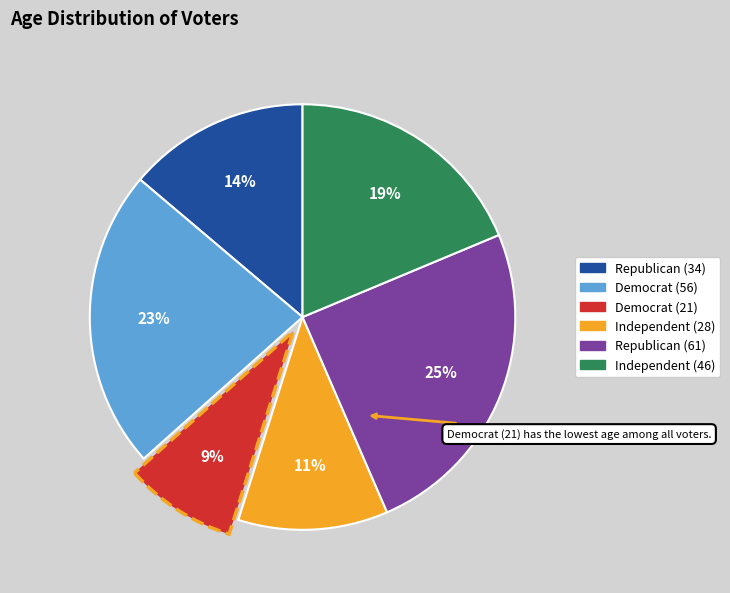

Count the number of slices in the pie.

6